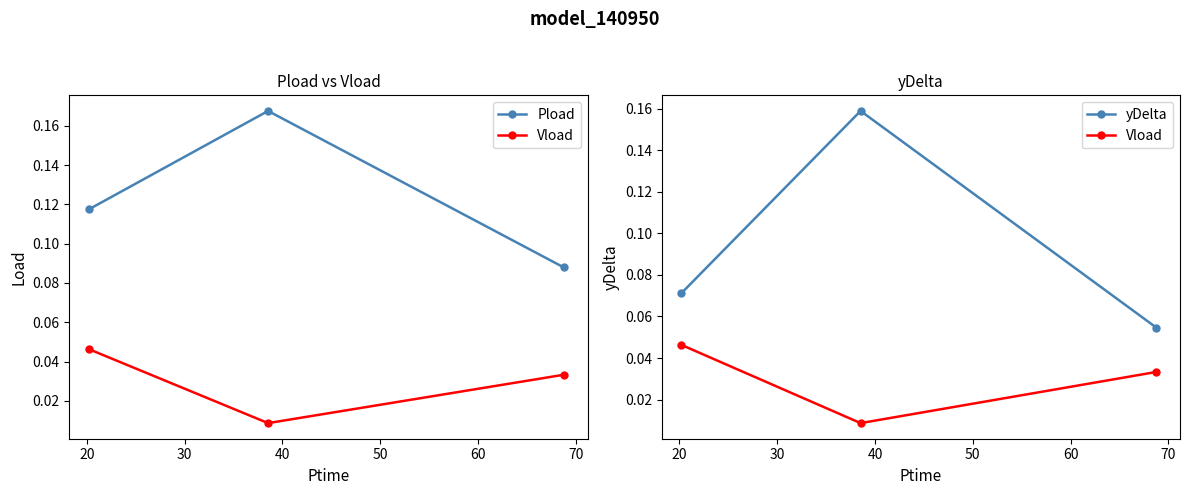

The Vload series shows 0.0 at 20. True or false?

False